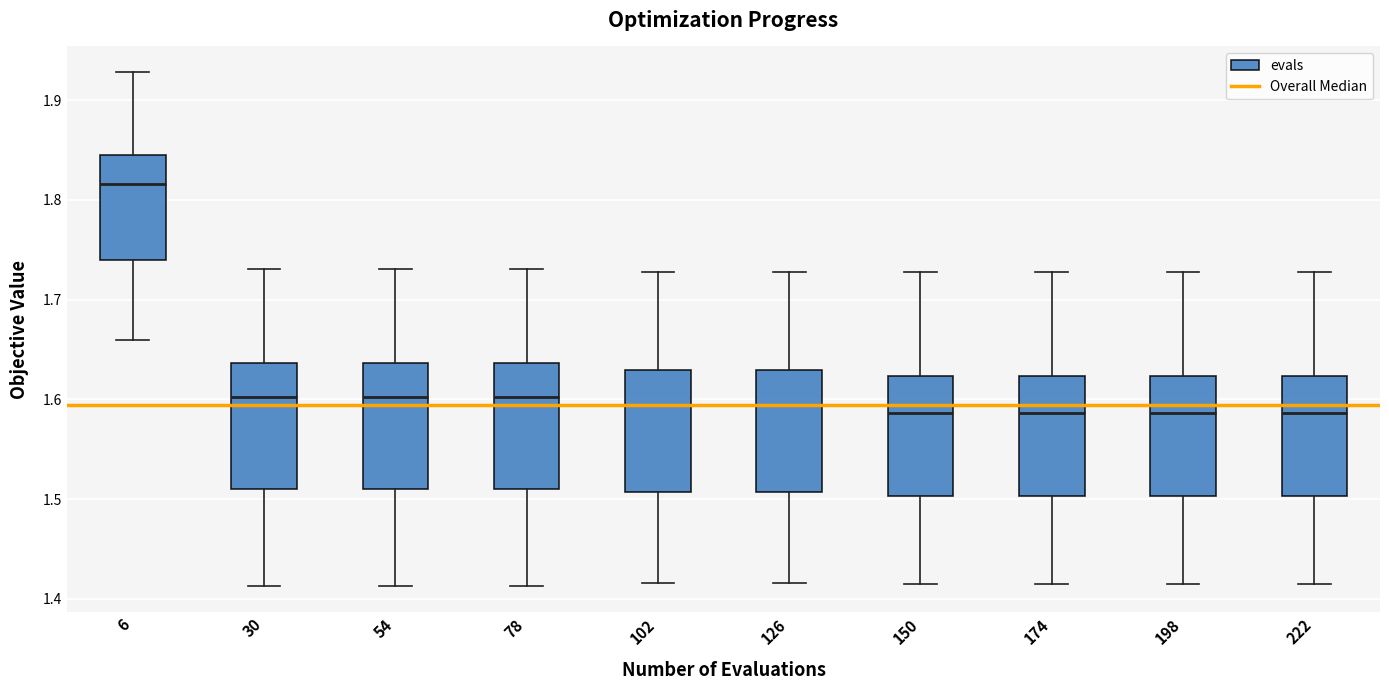

Reading left to right, transcribe this box plot: for each box, give where its median line is, the range the box spans, and where its two whiskers end, as read against the y-axis. The values are not printed on the chart, so give them approximately, as read against the axis.

6: median 1.82, box 1.74 to 1.85, whiskers 1.66 to 1.93
30: median 1.60, box 1.51 to 1.64, whiskers 1.41 to 1.73
54: median 1.60, box 1.51 to 1.64, whiskers 1.41 to 1.73
78: median 1.60, box 1.51 to 1.64, whiskers 1.41 to 1.73
102: median 1.59, box 1.51 to 1.63, whiskers 1.42 to 1.73
126: median 1.59, box 1.51 to 1.63, whiskers 1.42 to 1.73
150: median 1.59, box 1.50 to 1.62, whiskers 1.42 to 1.73
174: median 1.59, box 1.50 to 1.62, whiskers 1.42 to 1.73
198: median 1.59, box 1.50 to 1.62, whiskers 1.42 to 1.73
222: median 1.59, box 1.50 to 1.62, whiskers 1.42 to 1.73